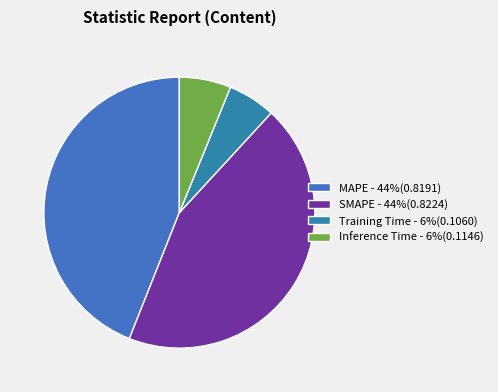

Rank the categories by value from lowest to highest.

Training Time, Inference Time, MAPE, SMAPE